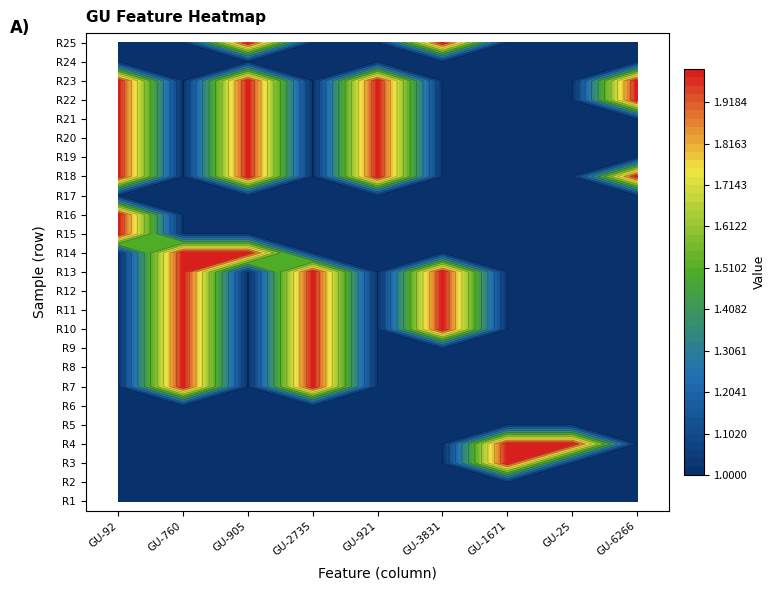

What is the difference between the highest and lowest values at GU-905?

1